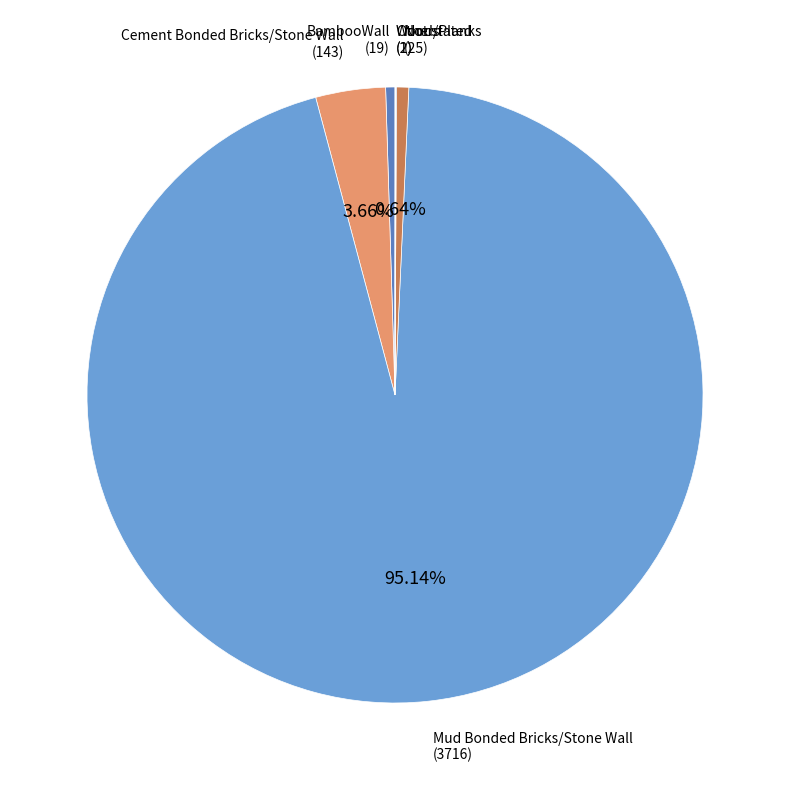

Which has a higher value, Not stated or Cement Bonded Bricks/Stone Wall?

Cement Bonded Bricks/Stone Wall